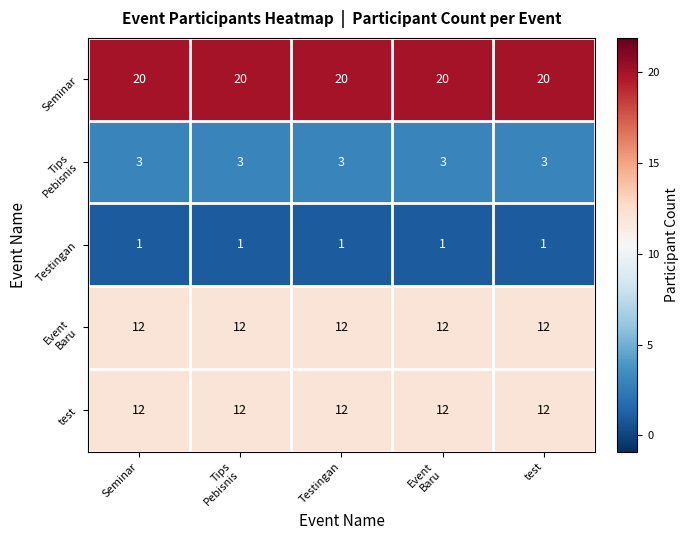

Which series has the largest total across all categories?

Seminar